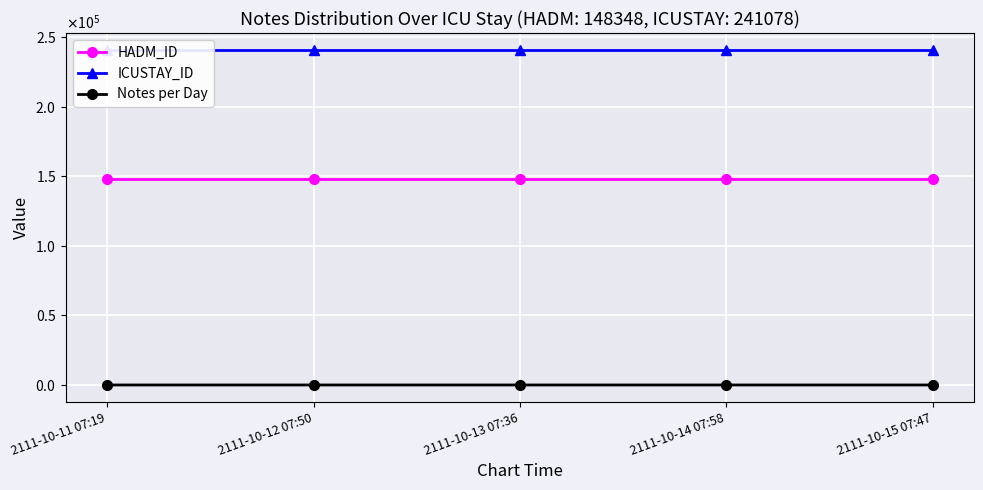

How many lines are shown in the chart?

3